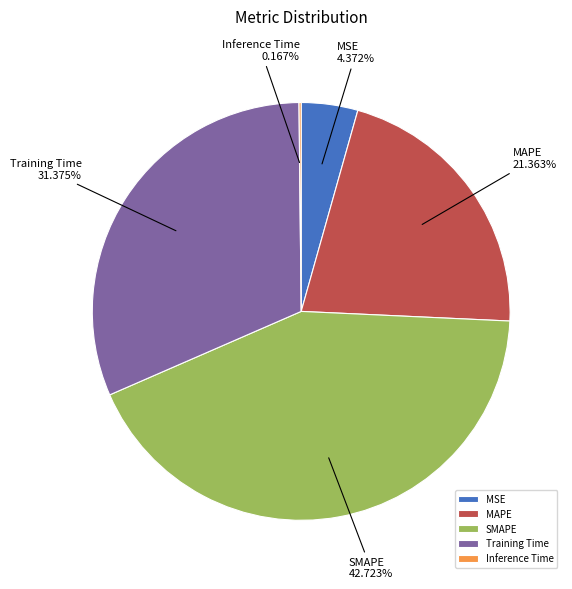

Which has a higher value, SMAPE or MSE?

SMAPE